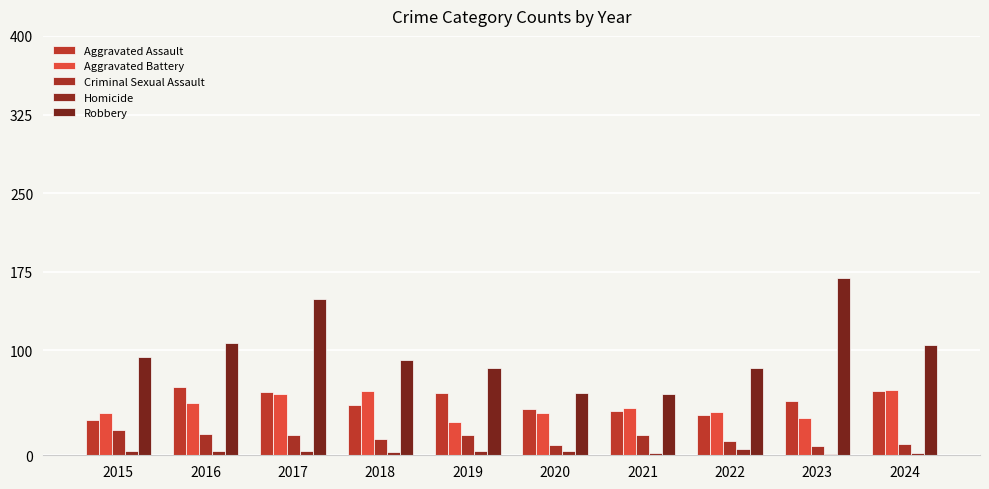

How many categories are shown in the chart?

10